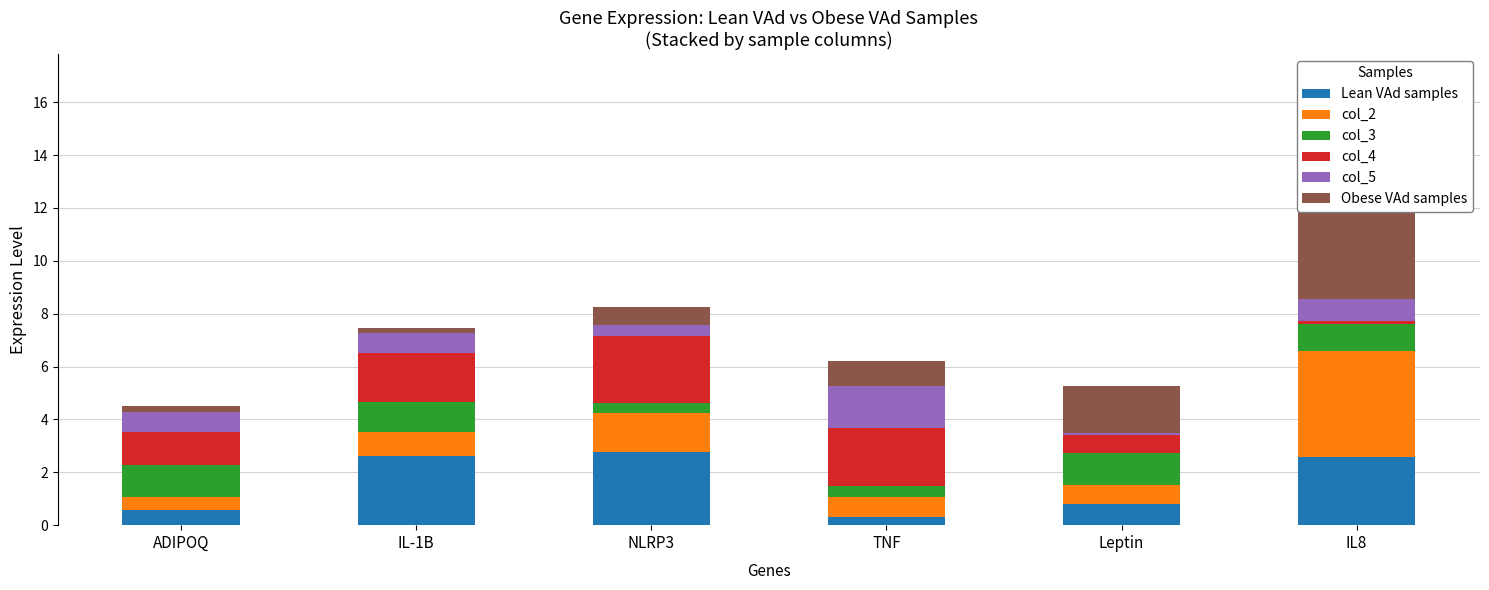

Where does the Lean VAd samples series first go above 2?

IL-1B